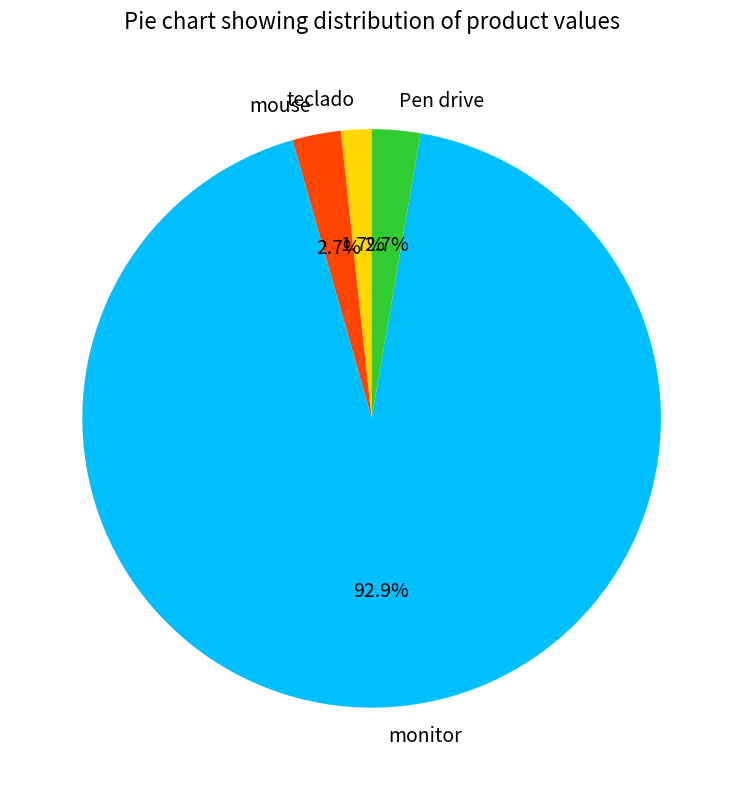

Does any single category account for the majority?

Yes